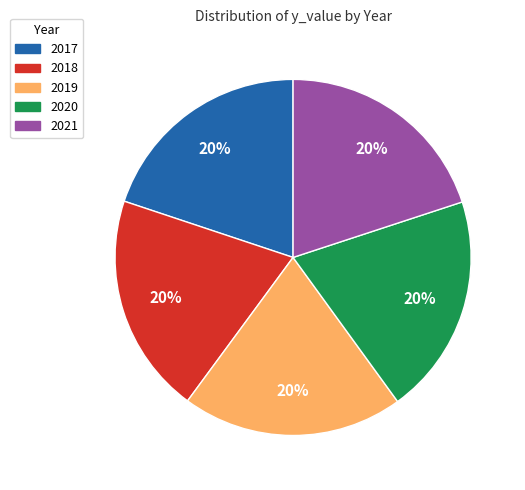

Is the sum of 2021 and 2020 greater than half?

No